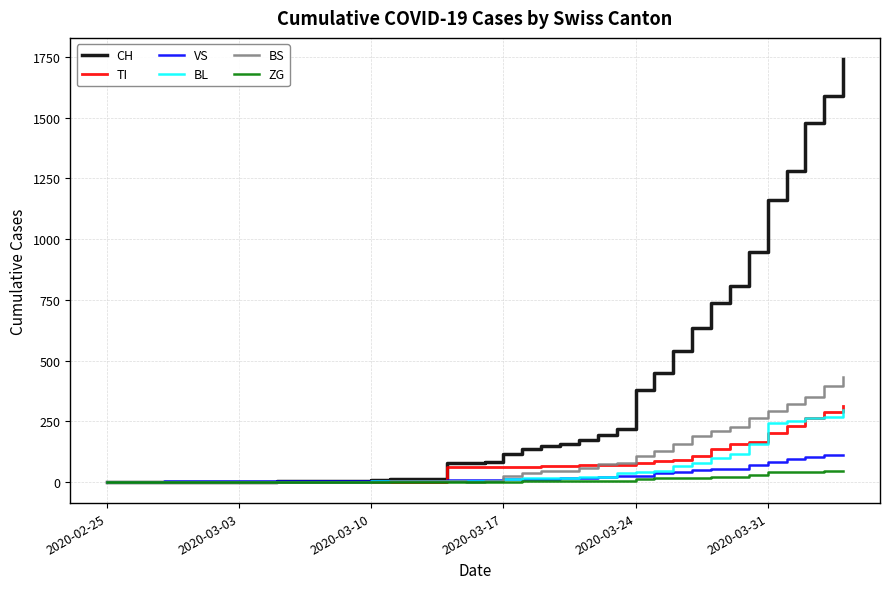

Which series has the widest spread of values?

CH